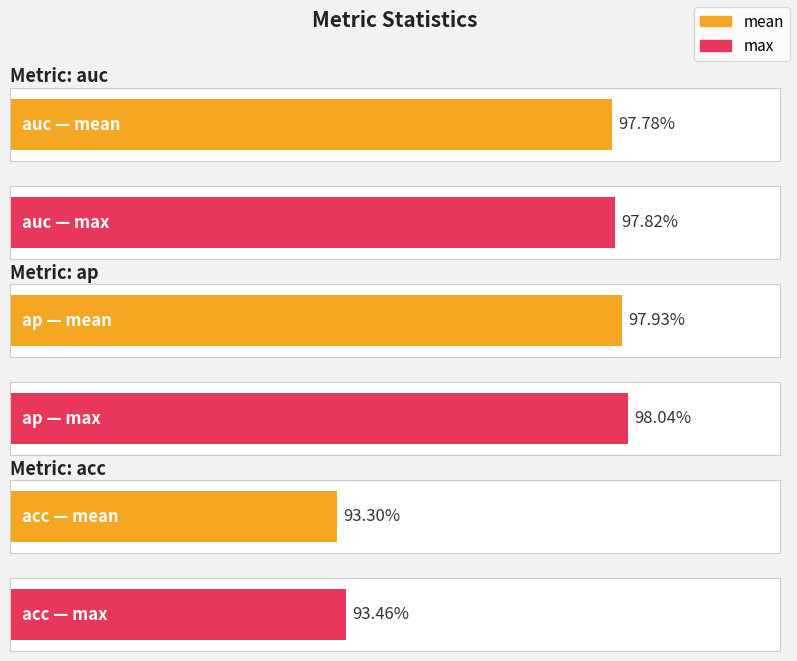

List the series in order of their peak value, highest first.

max, mean